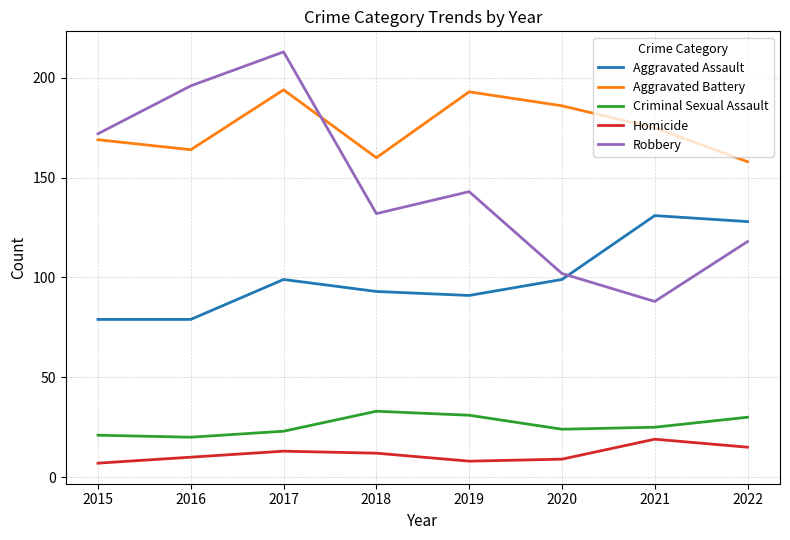

Between 2019 and 2020, which series saw the biggest shift?

Robbery